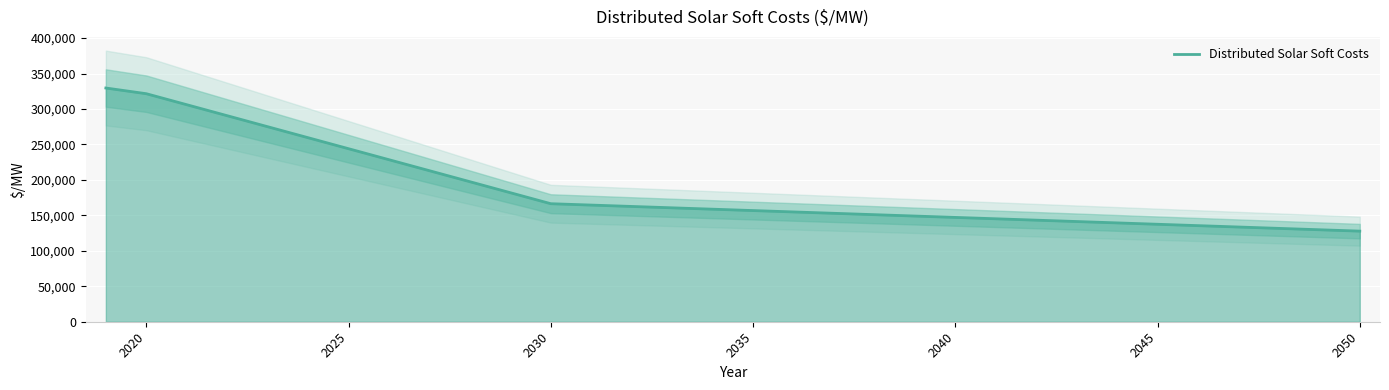

Reading left to right, extract all data points from this chart.

329657	321621	306107	290592	275077	259562	244047	228533	213018	197503	181988	166473	164540	162606	160673	158739	156805	154872	152938	151004	149071	147137	145204	143270	141336	139403	137469	135535	133602	131668	129735	127801